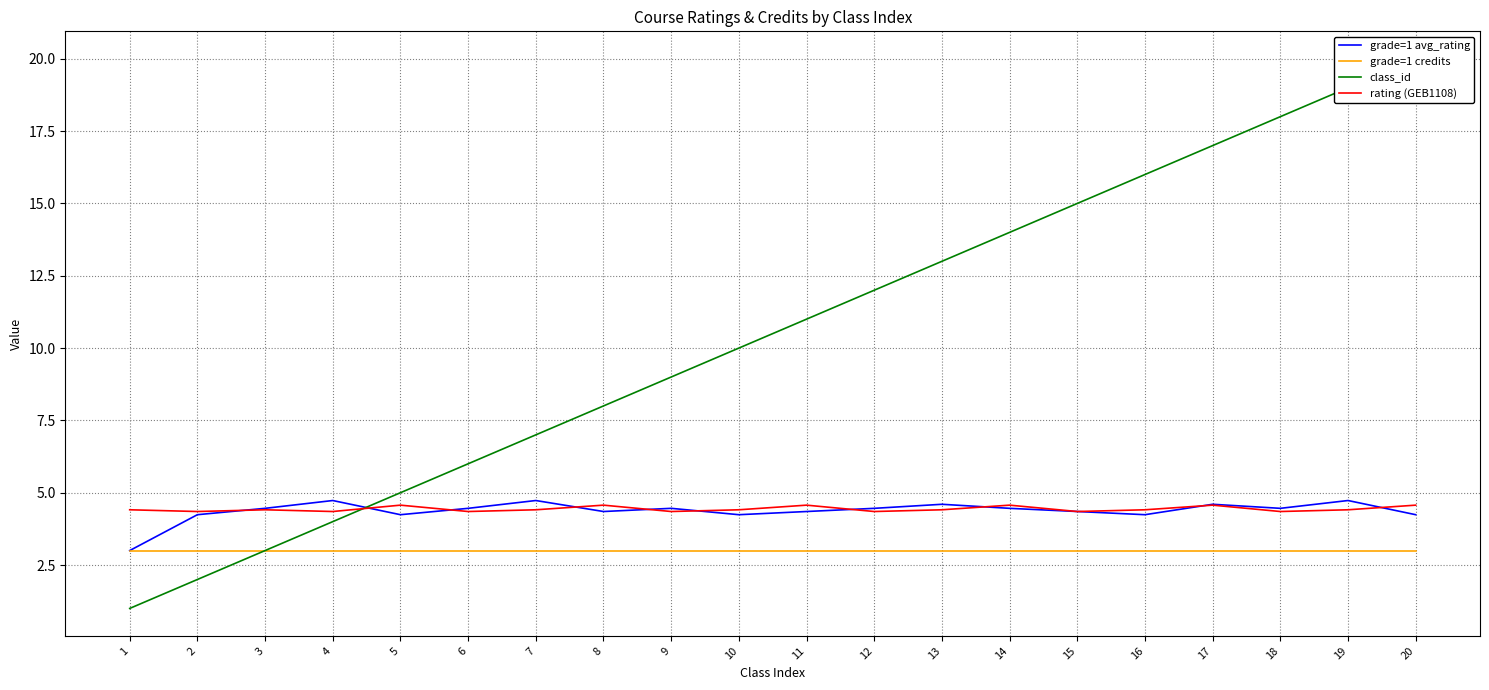

Where is the first local maximum for grade=1 avg_rating?

4